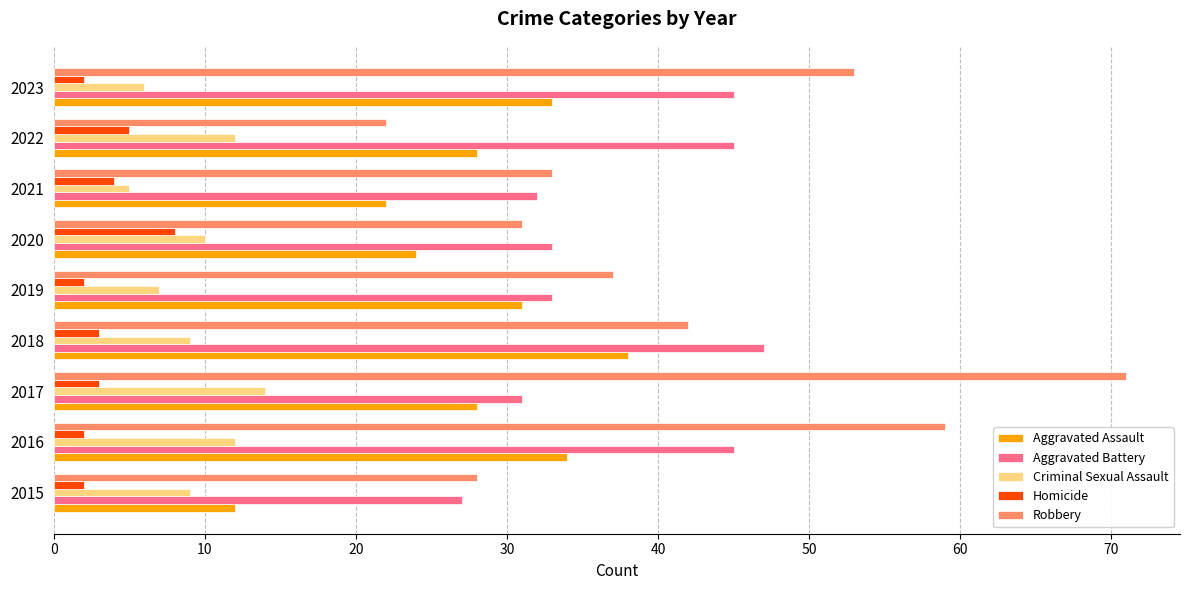

At how many categories does at least one series exceed 46?

4